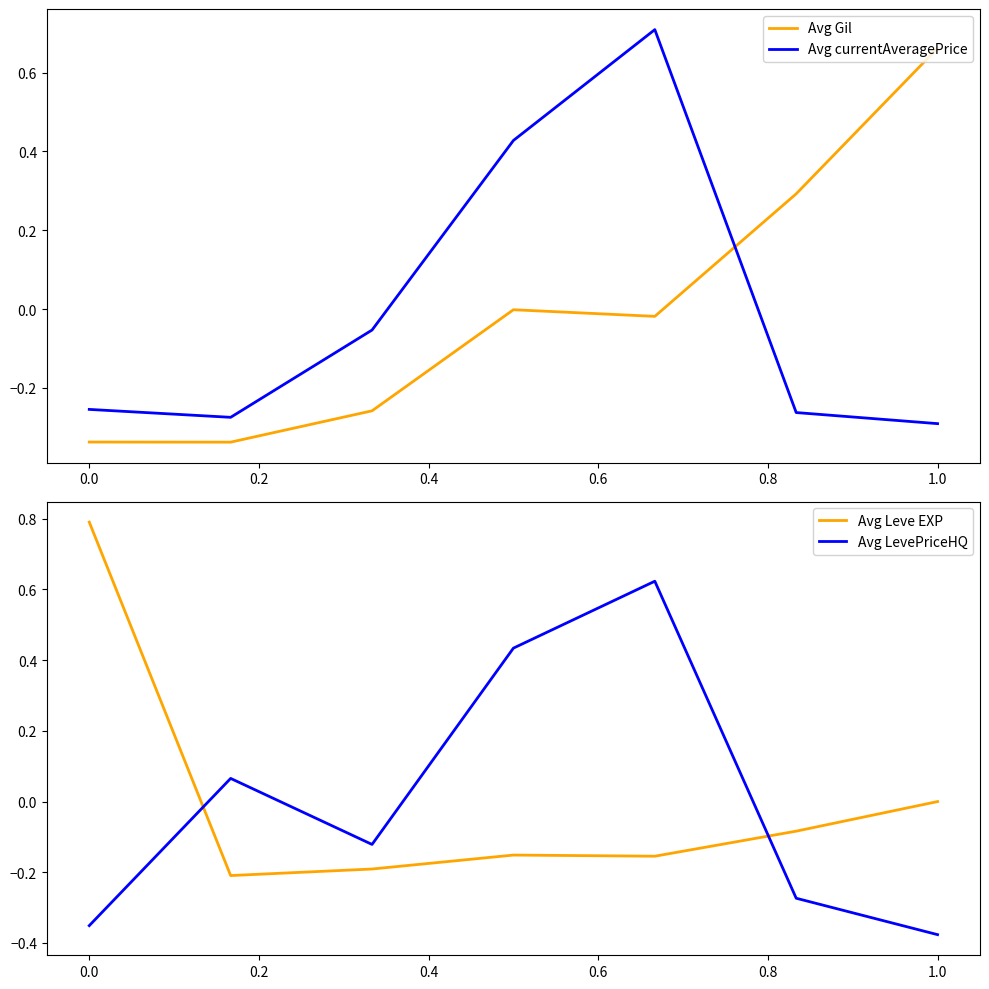

How many lines are shown in the chart?

4